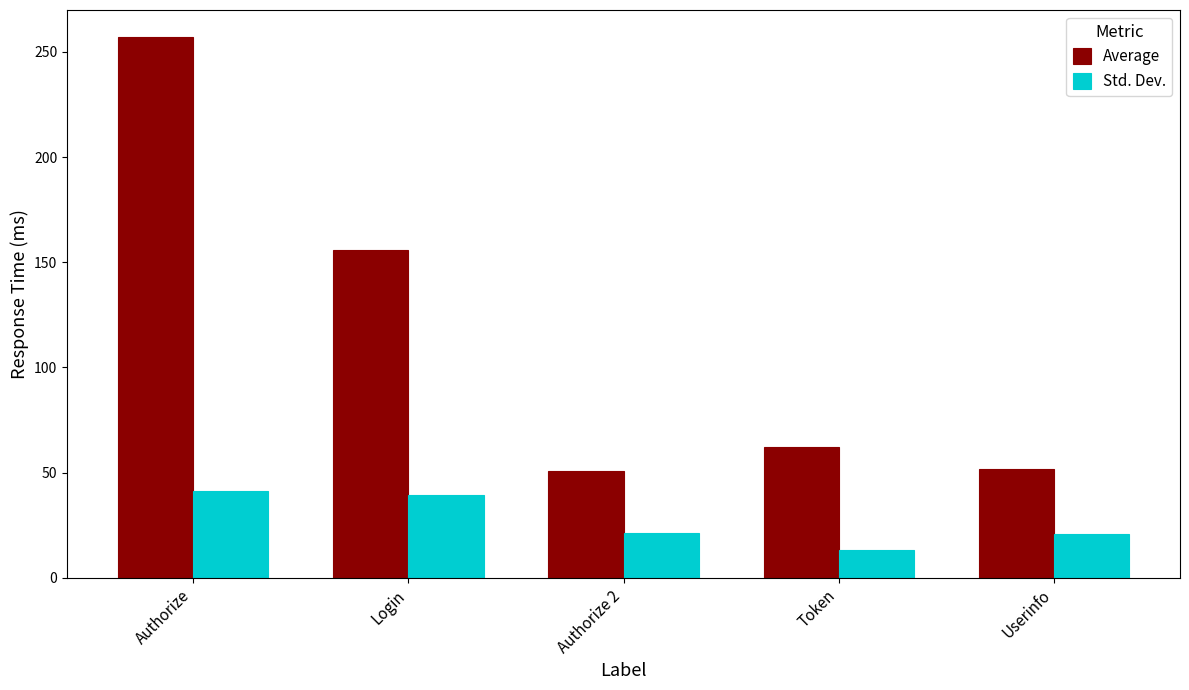

How many bars are there in each group?

2